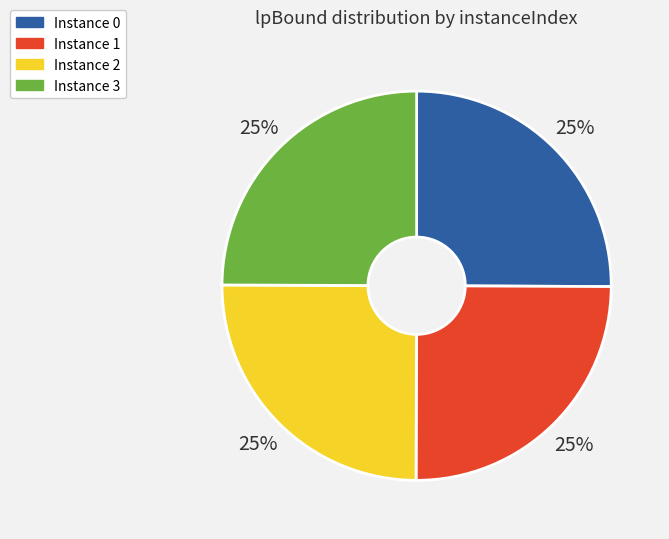

The Instance 2 slice represents 25% of the pie. True or false?

True